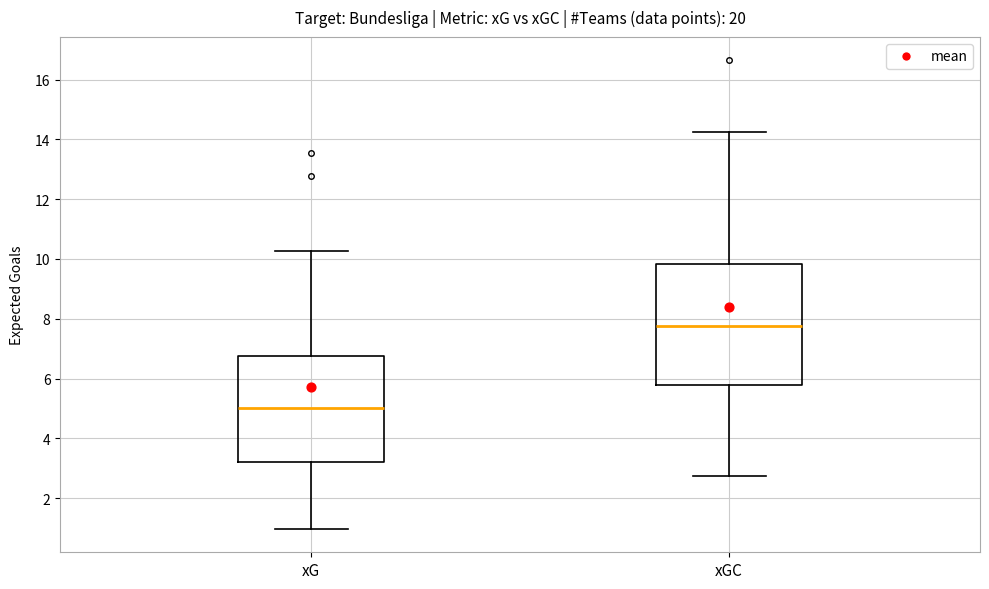

Reading left to right, transcribe this box plot: for each box, give where its median line is, the range the box spans, and where its two whiskers end, as read against the y-axis. The values are not printed on the chart, so give them approximately, as read against the axis.

xG: median 5.0, box 3.2 to 6.8, whiskers 1.0 to 10.2
xGC: median 7.8, box 5.8 to 9.8, whiskers 2.8 to 14.2